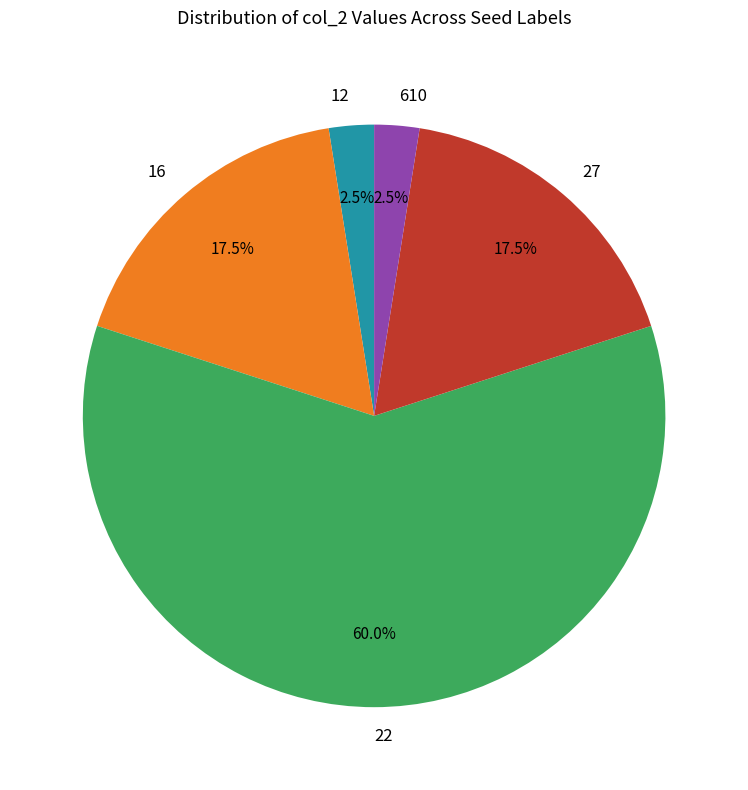

Which slice represents more than half of the pie?

22